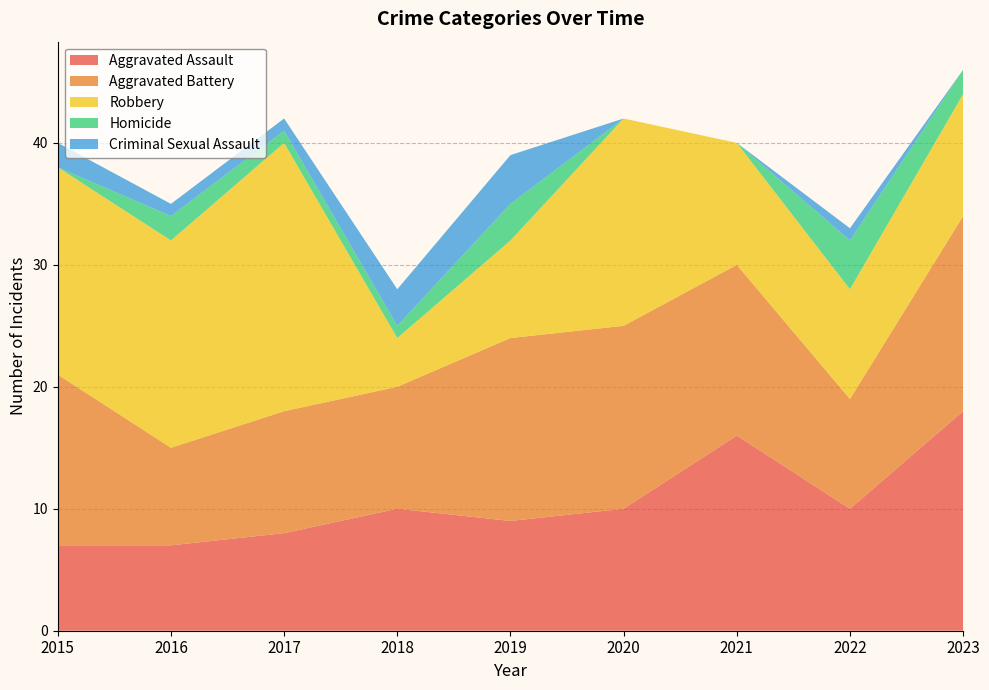

Reading left to right, extract all data points from this chart.

Aggravated Assault: 7	7	8	10	9	10	16	10	18
Aggravated Battery: 14	8	10	10	15	15	14	9	16
Robbery: 17	17	22	4	8	17	10	9	10
Homicide: 0	2	1	1	3	0	0	4	2
Criminal Sexual Assault: 2	1	1	3	4	0	0	1	0